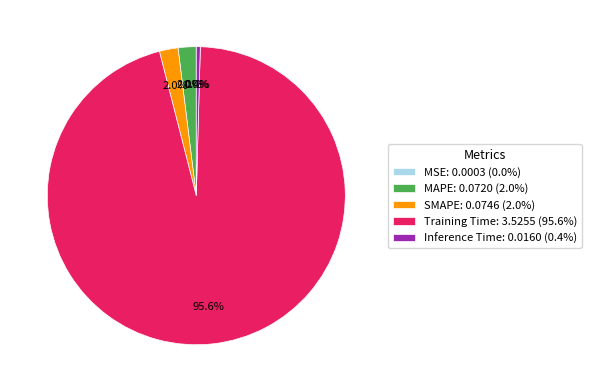

Does Training Time represent more than half of the total?

Yes